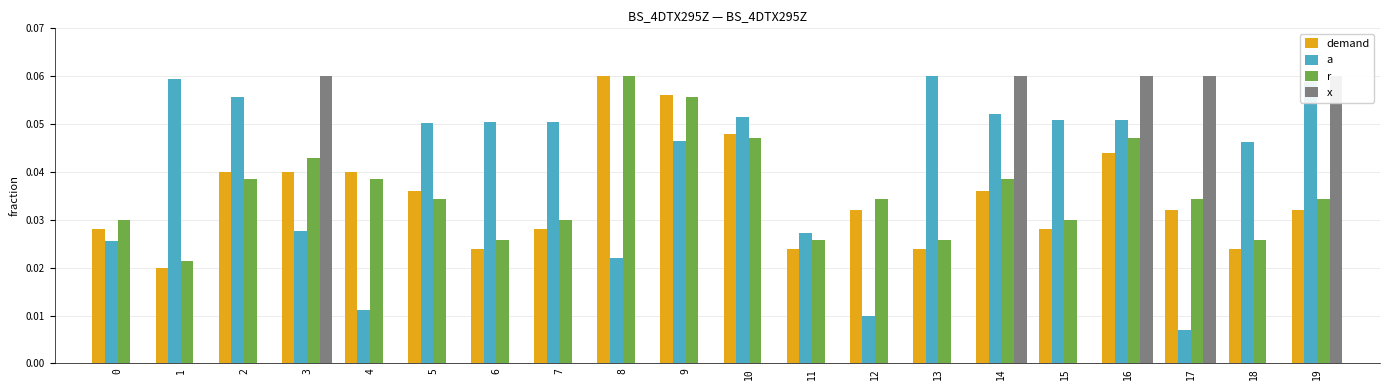

Reading left to right, extract all data points from this chart.

demand: 0=0.0	1=0.0	2=0.0	3=0.0	4=0.0	5=0.0	6=0.0	7=0.0	8=0.1	9=0.1	10=0.0	11=0.0	12=0.0	13=0.0	14=0.0	15=0.0	16=0.0	17=0.0	18=0.0	19=0.0
a: 0=0.0	1=0.1	2=0.1	3=0.0	4=0.0	5=0.1	6=0.1	7=0.1	8=0.0	9=0.0	10=0.1	11=0.0	12=0.0	13=0.1	14=0.1	15=0.1	16=0.1	17=0.0	18=0.0	19=0.1
r: 0=0.0	1=0.0	2=0.0	3=0.0	4=0.0	5=0.0	6=0.0	7=0.0	8=0.1	9=0.1	10=0.0	11=0.0	12=0.0	13=0.0	14=0.0	15=0.0	16=0.0	17=0.0	18=0.0	19=0.0
x: 0=0.0	1=0.0	2=0.0	3=0.1	4=0.0	5=0.0	6=0.0	7=0.0	8=0.0	9=0.0	10=0.0	11=0.0	12=0.0	13=0.0	14=0.1	15=0.0	16=0.1	17=0.1	18=0.0	19=0.1